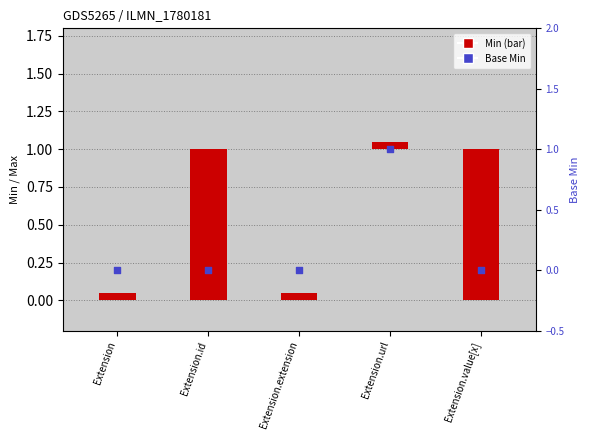

What is the change in value from Extension to Extension.url?

+1